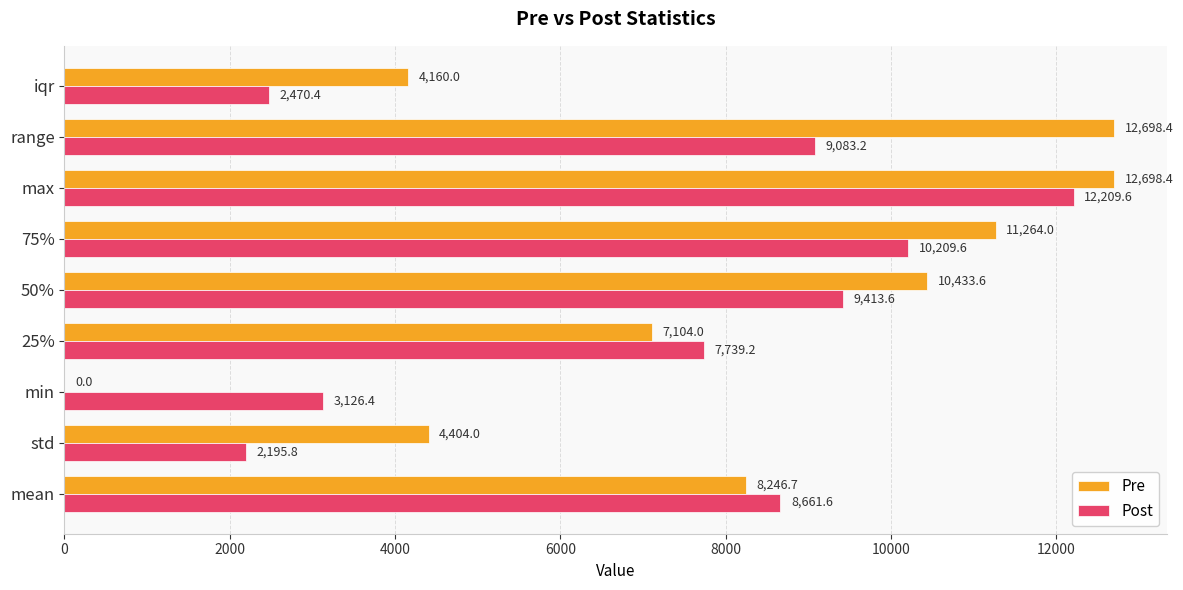

Which series has the largest total across all categories?

Pre